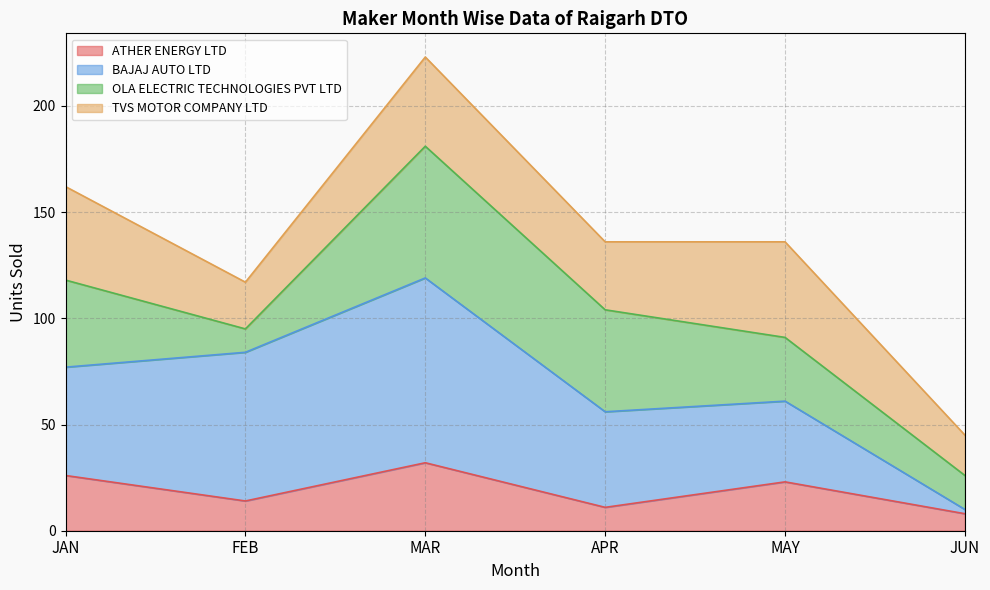

At which category is the sum across all series the highest?

MAR